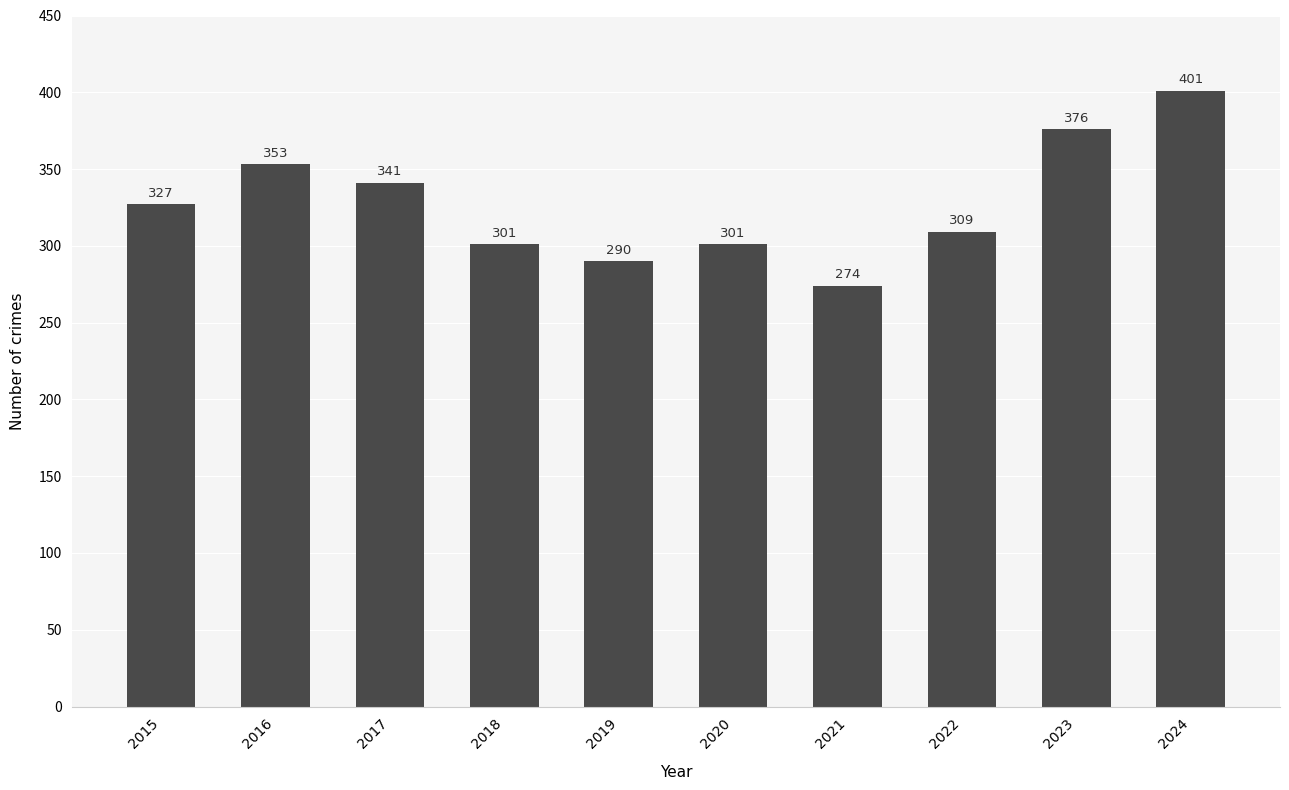

The chart shows a value of 553 at 2015. True or false?

False